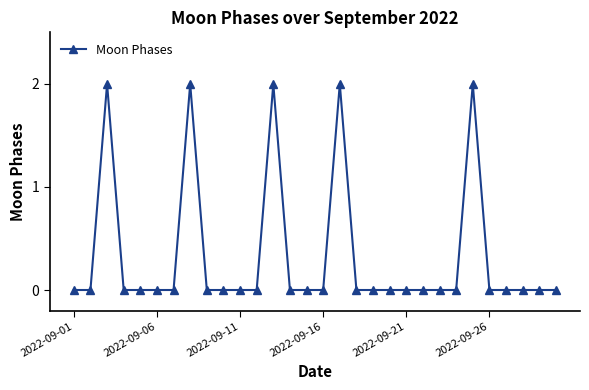

Reading left to right, list all the values displayed in this chart.

0	0	2	0	0	0	0	2	0	0	0	0	2	0	0	0	2	0	0	0	0	0	0	0	2	0	0	0	0	0